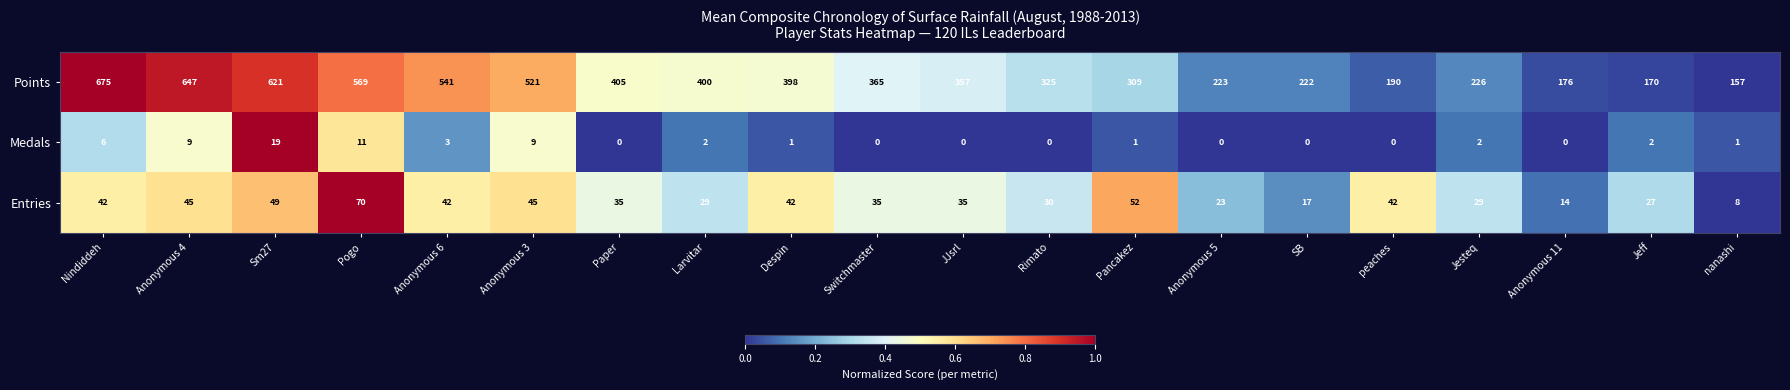

Is the value of Medals at Anonymous 3 greater than the value of Points at Anonymous 3?

No